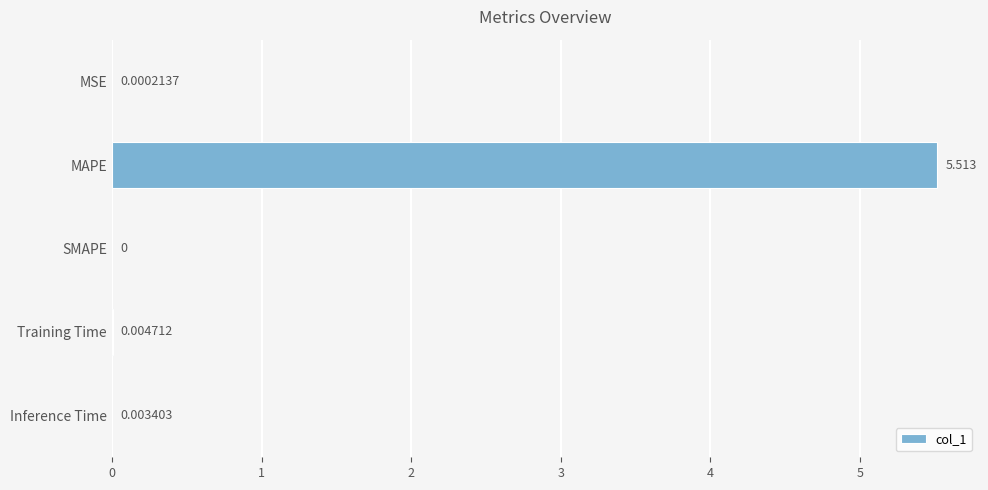

Where is the data nearest to the value 2?

Training Time